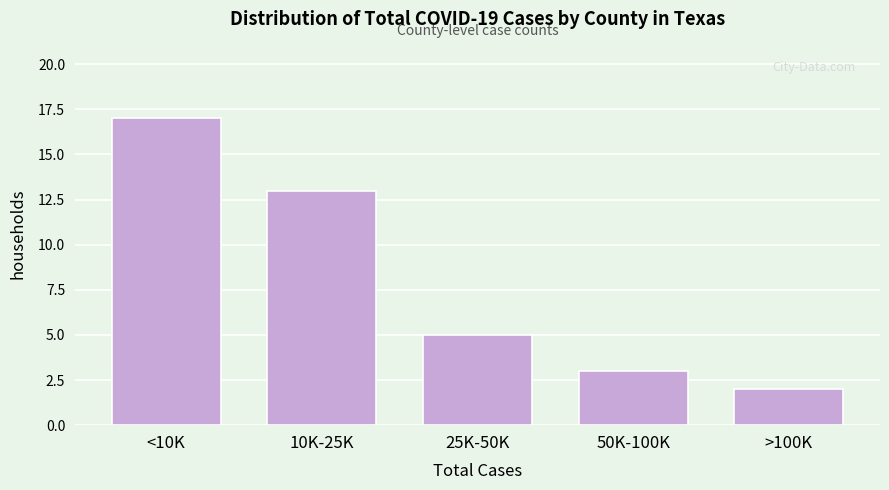

Reading right to left, transcribe all the data shown in this chart.

2	3	5	13	17